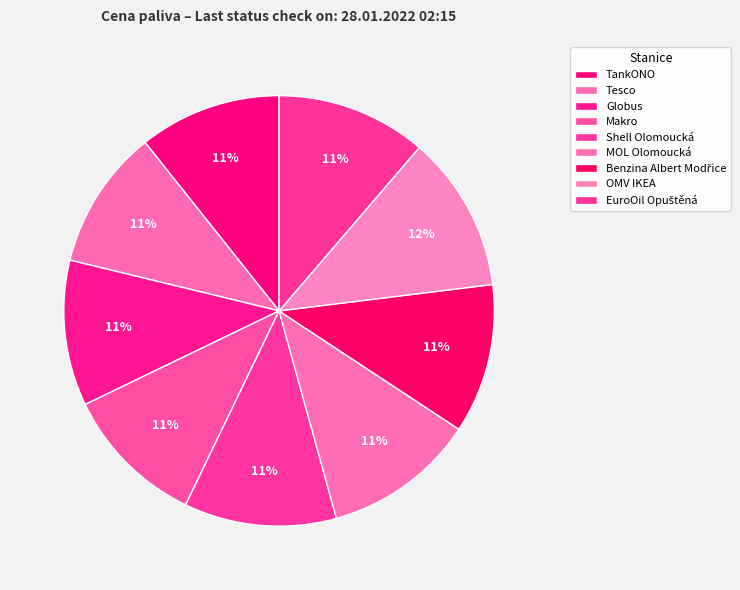

Is Tesco the majority of the pie?

No